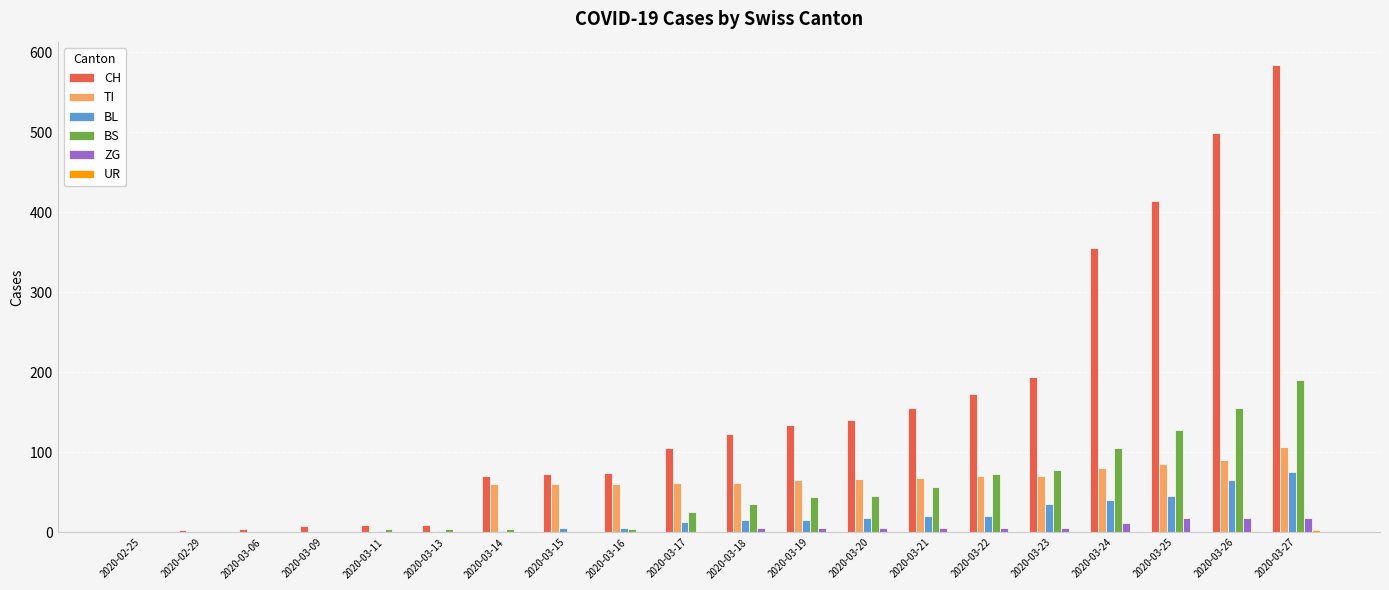

How many groups of bars are there?

20